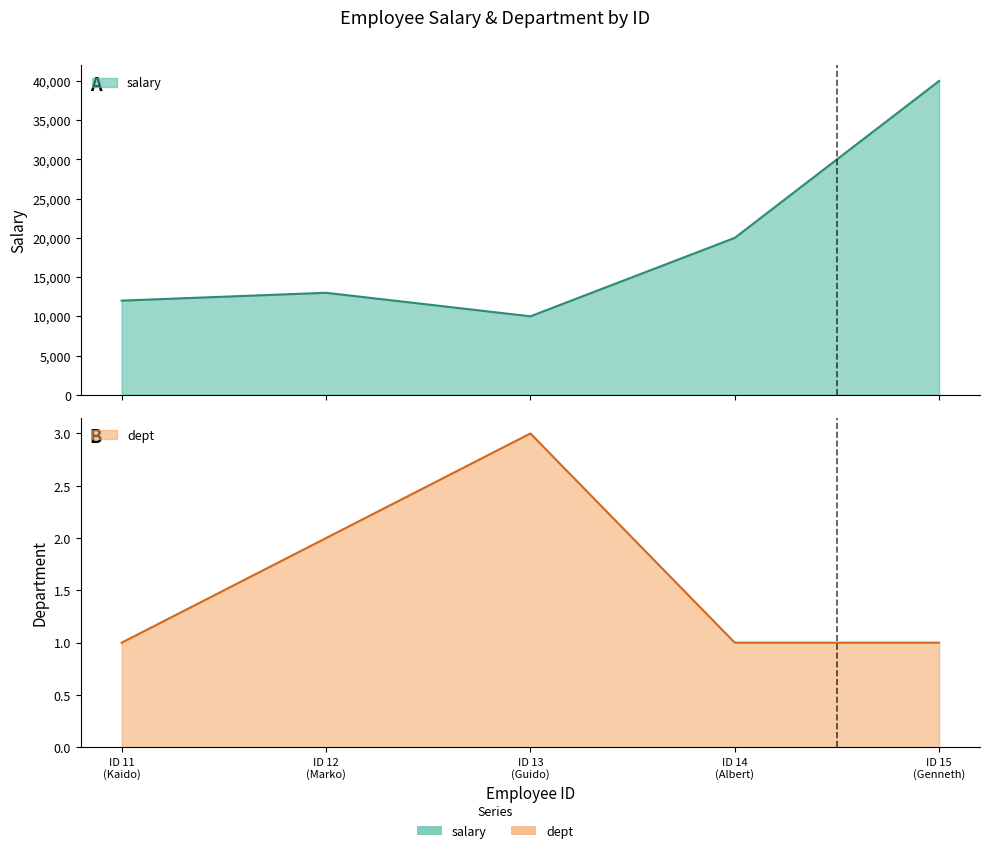

Reading left to right, list all the values displayed in this chart.

salary: 12000	13000	10000	20000	40000
dept: 1	2	3	1	1